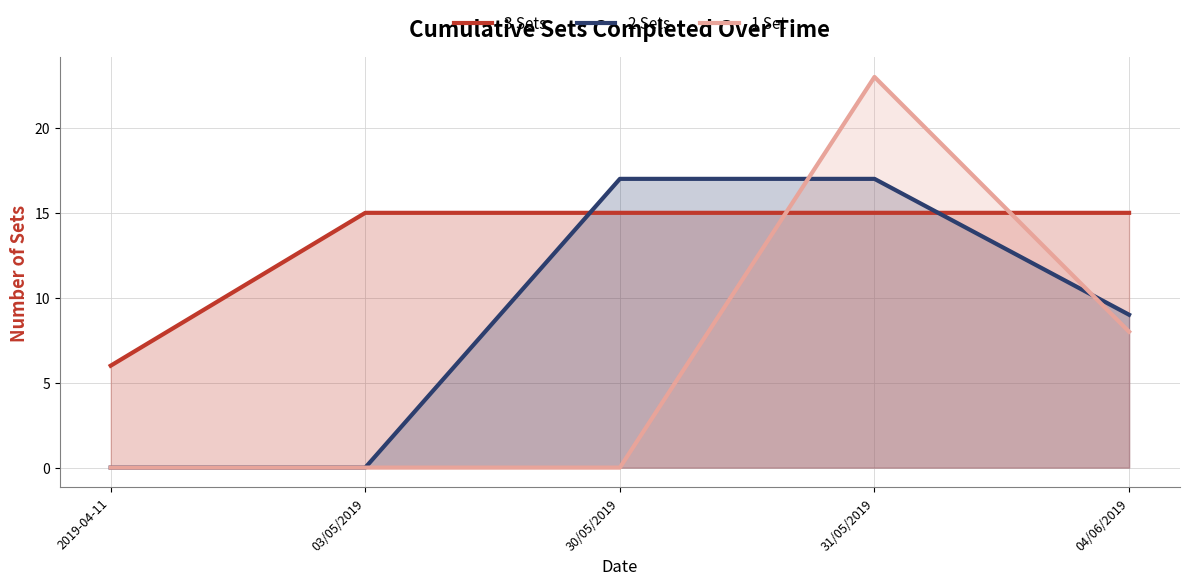

Which series ends up on top after the final intersection of 1 Set and 2 Sets?

2 Sets